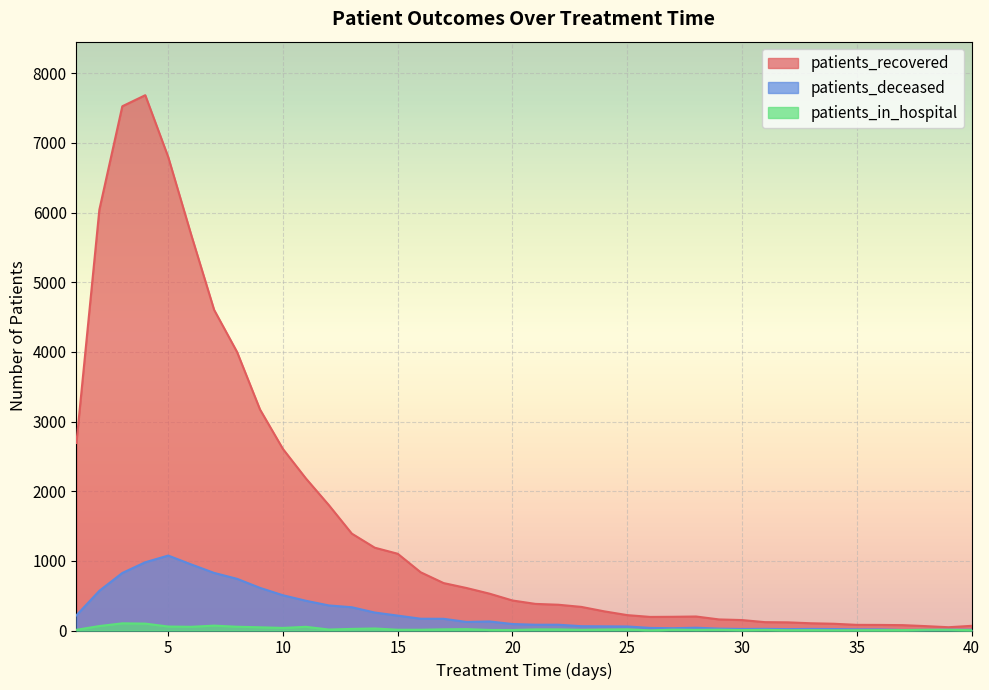

What are all the series names shown in the legend?

patients_recovered, patients_deceased, patients_in_hospital